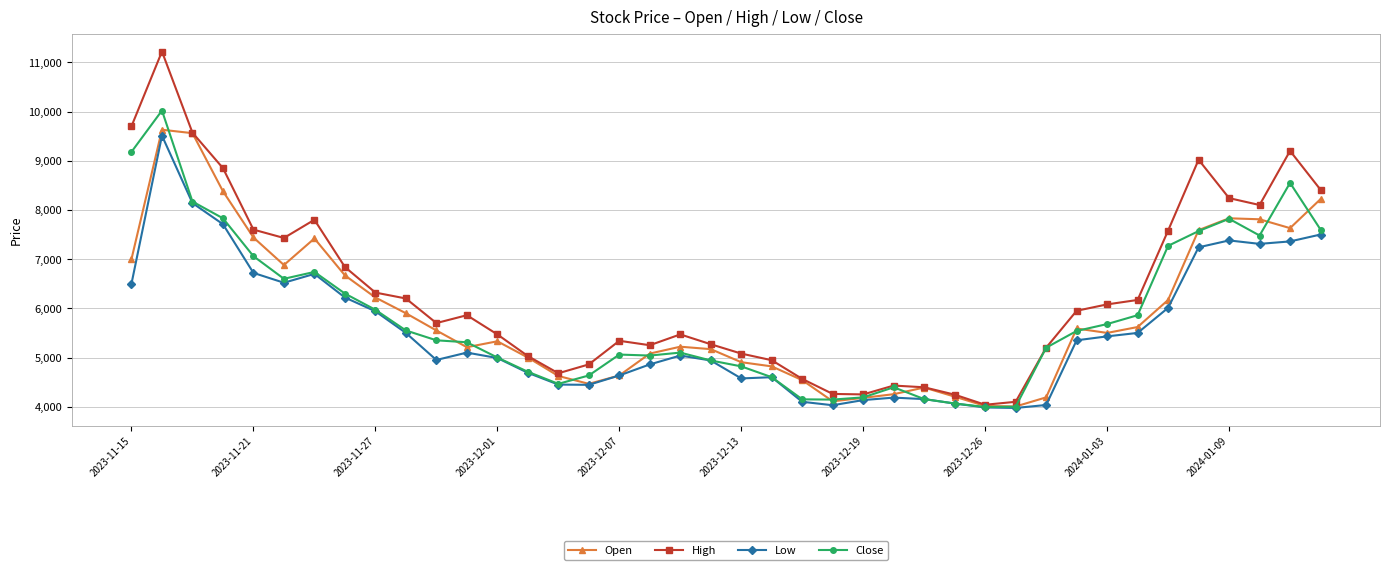

Which series has the largest total across all categories?

High